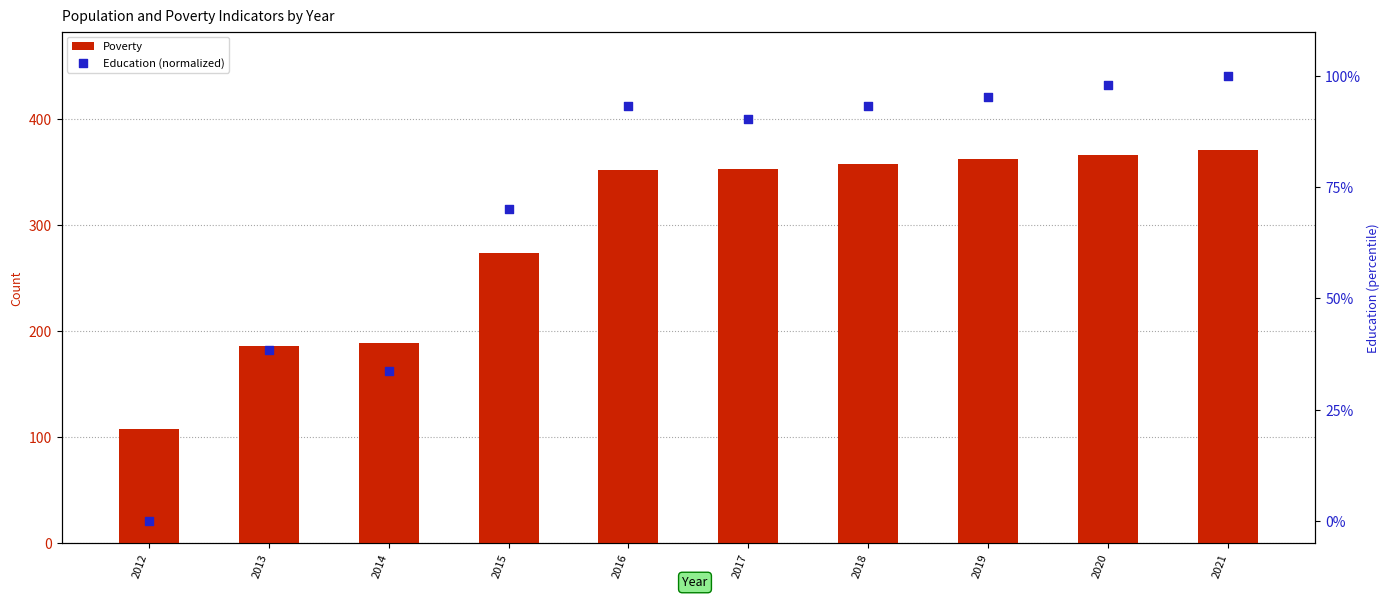

What are all the series names shown in the legend?

Poverty, Education (normalized)